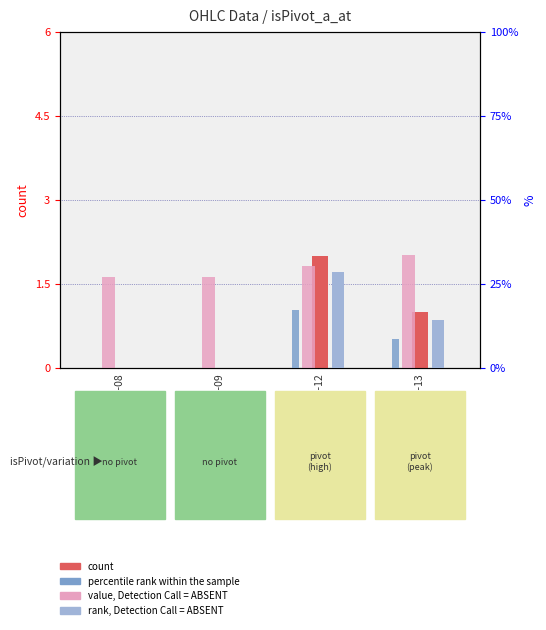

Which has a higher value, 2023-06-08 or 2023-06-09?

2023-06-08